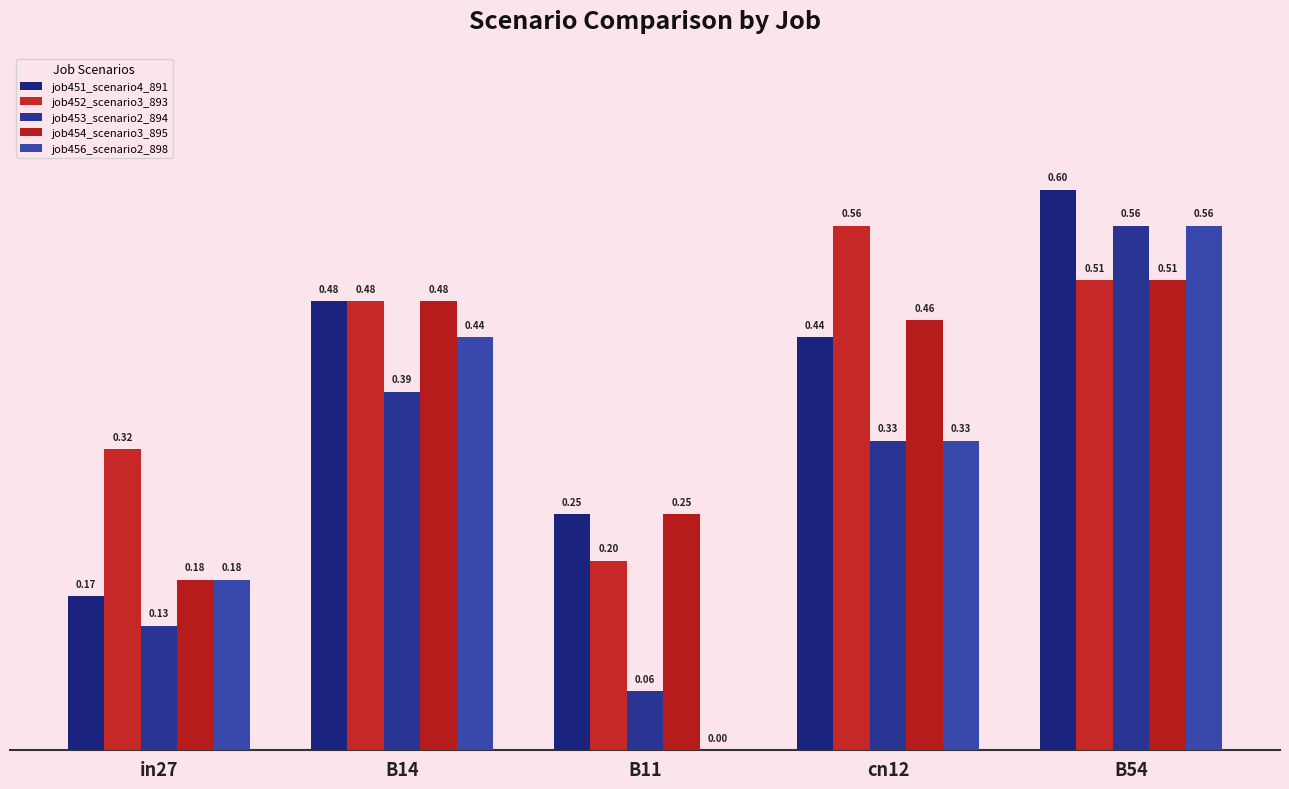

Reading left to right, list all the values displayed in this chart.

job451_scenario4_891: 0.2	0.5	0.3	0.4	0.6
job452_scenario3_893: 0.3	0.5	0.2	0.6	0.5
job453_scenario2_894: 0.1	0.4	0.1	0.3	0.6
job454_scenario3_895: 0.2	0.5	0.3	0.5	0.5
job456_scenario2_898: 0.2	0.4	0.0	0.3	0.6